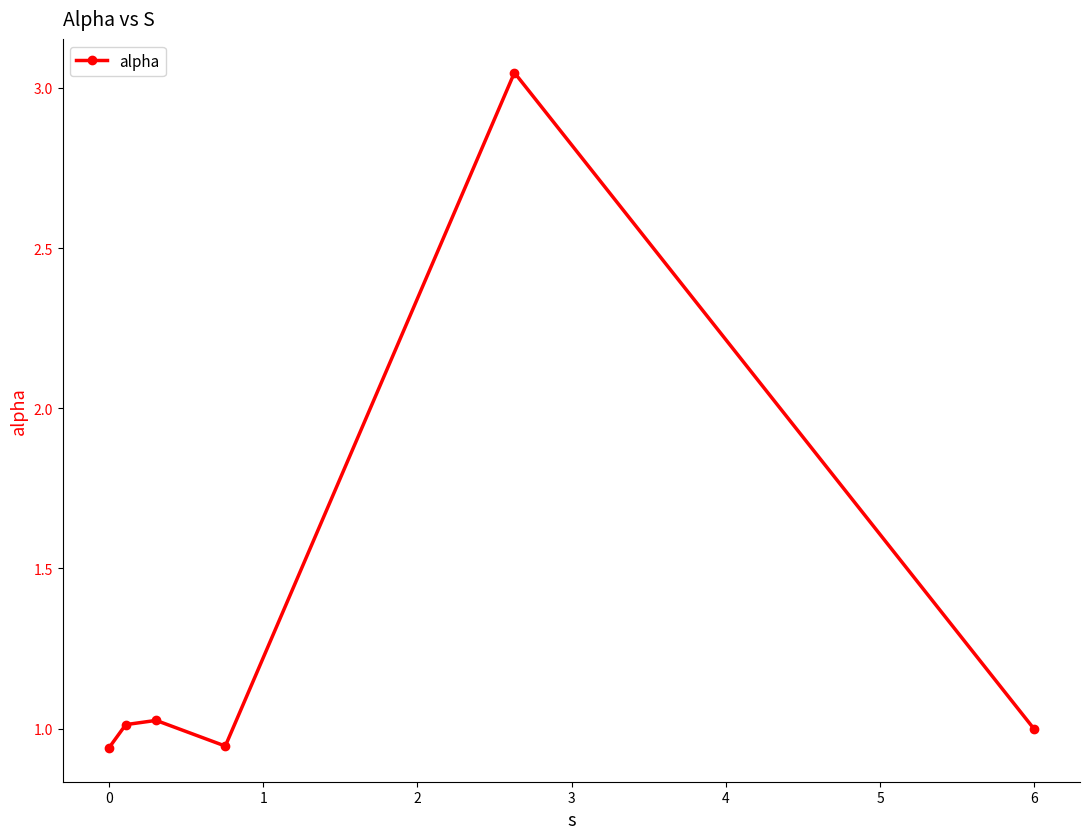

How many interior local valleys (lower than both neighbors) does the data have?

1